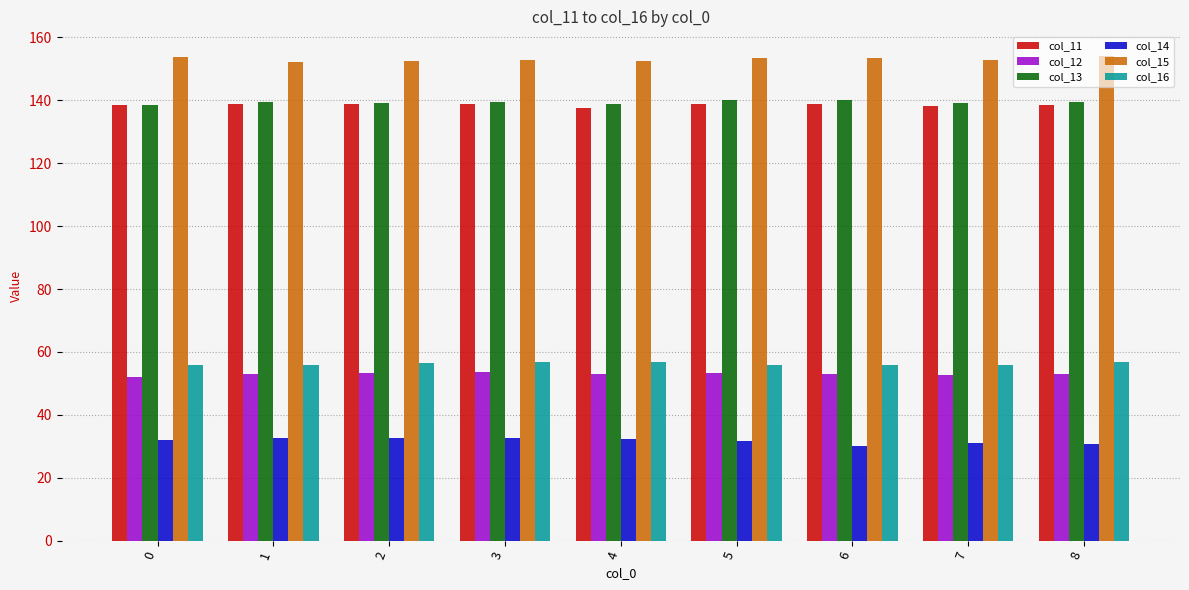

How many bars are there in each group?

6